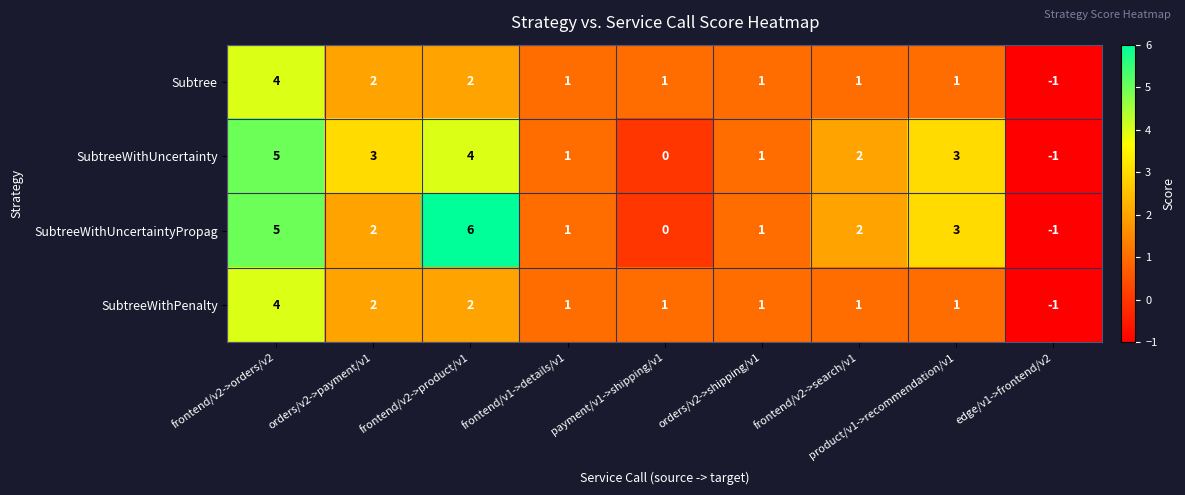

Which series has the largest range (max minus min)?

SubtreeWithUncertaintyPropag